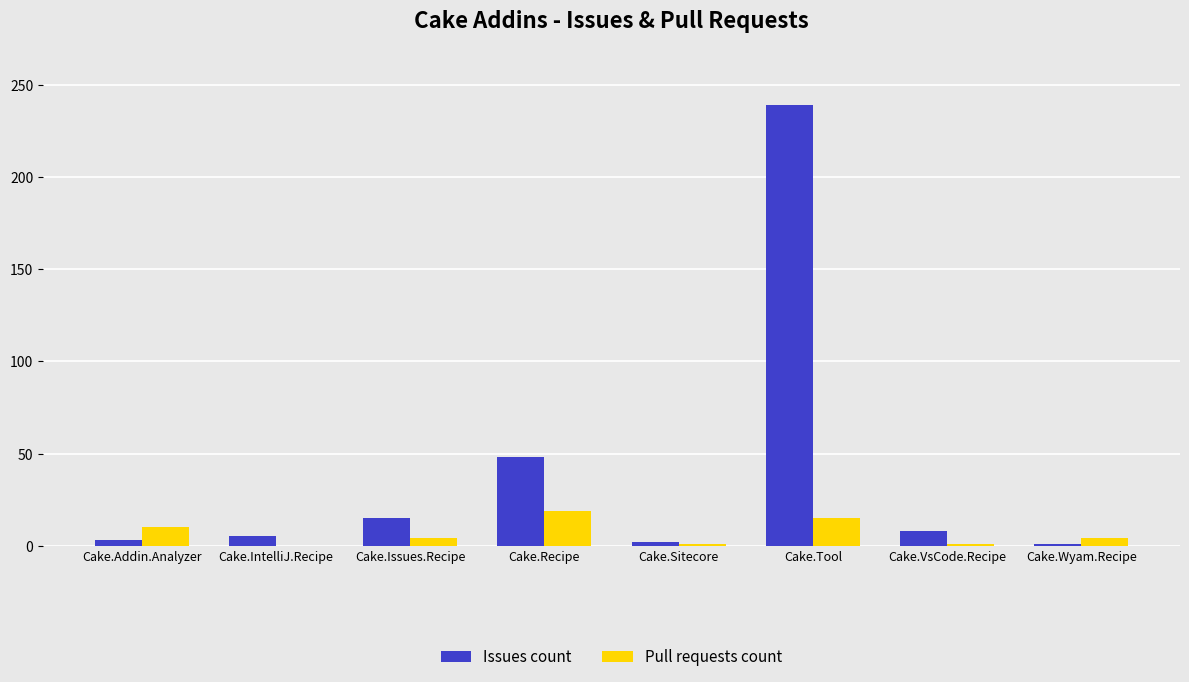

Which series has the widest spread of values?

Issues count